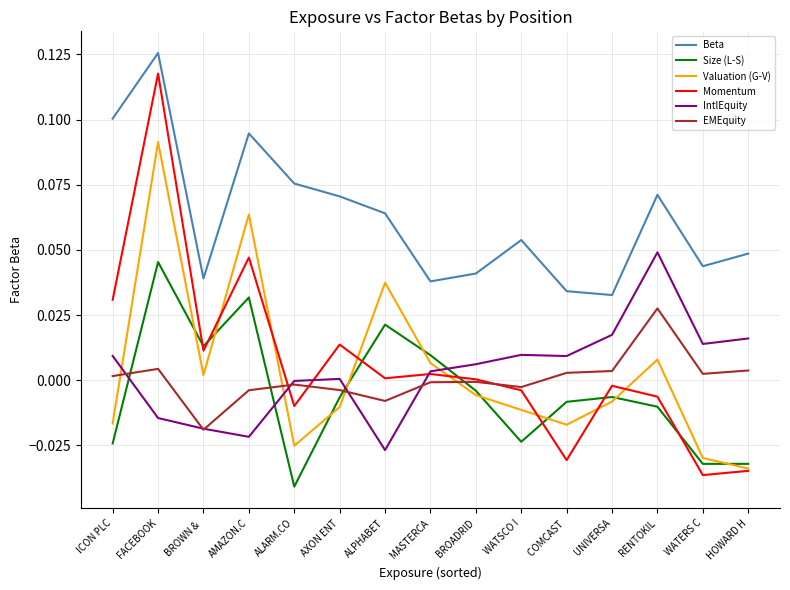

Rank the series at ALPHABET from lowest to highest value.

IntlEquity, EMEquity, Momentum, Size (L-S), Valuation (G-V), Beta